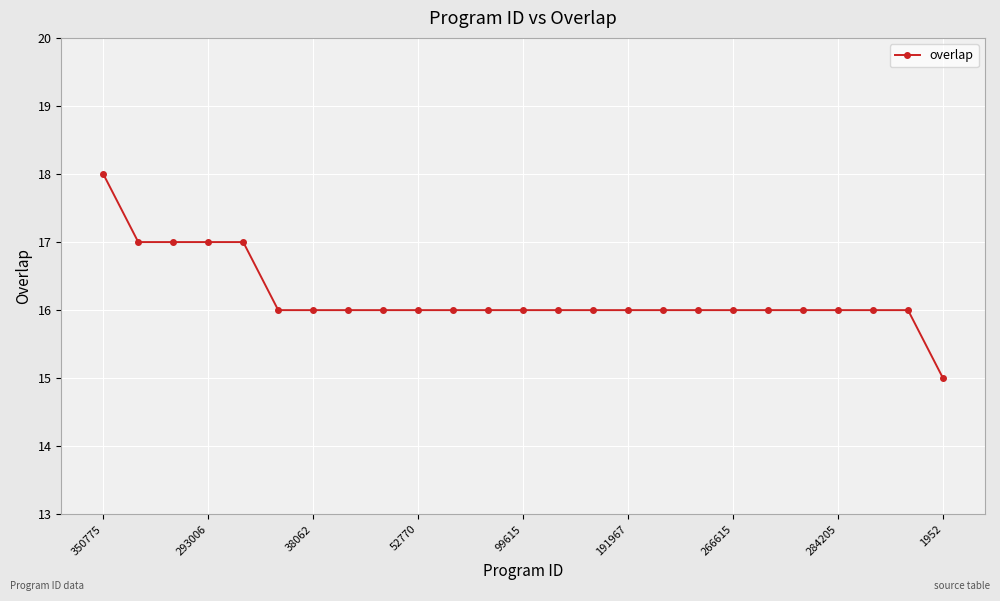

What is the sum of all values?

405